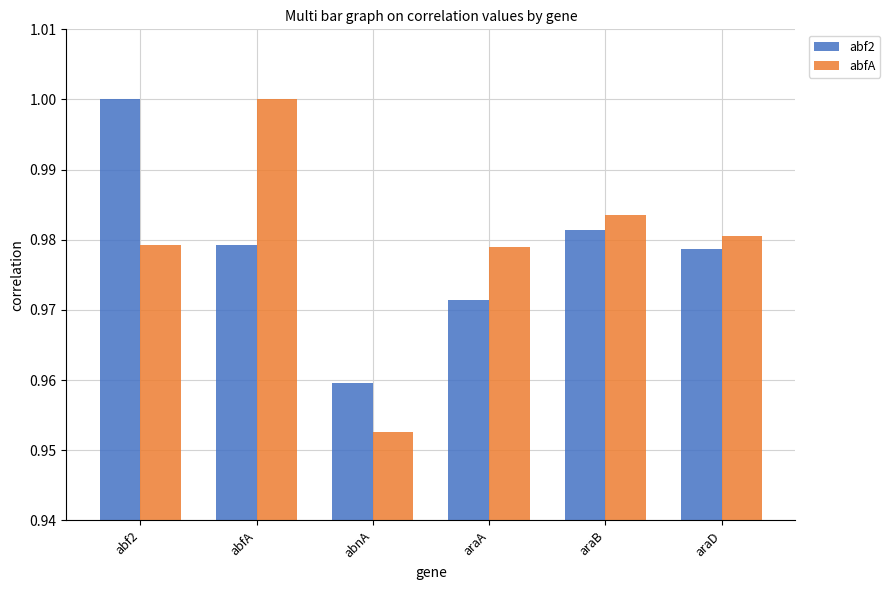

The abf2 series shows 1.0 at abf2. True or false?

True